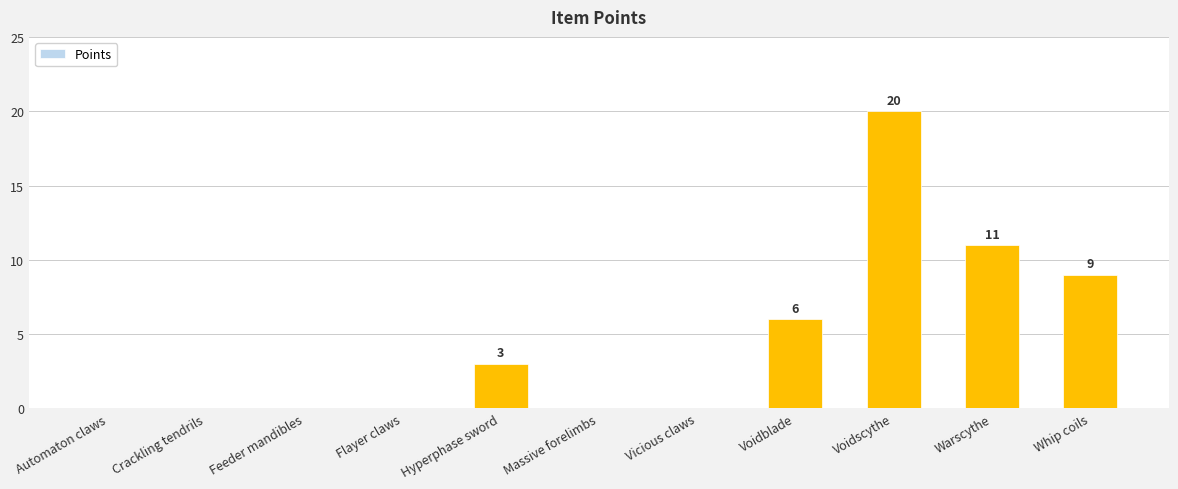

Which category has the highest value across all series?

Voidscythe